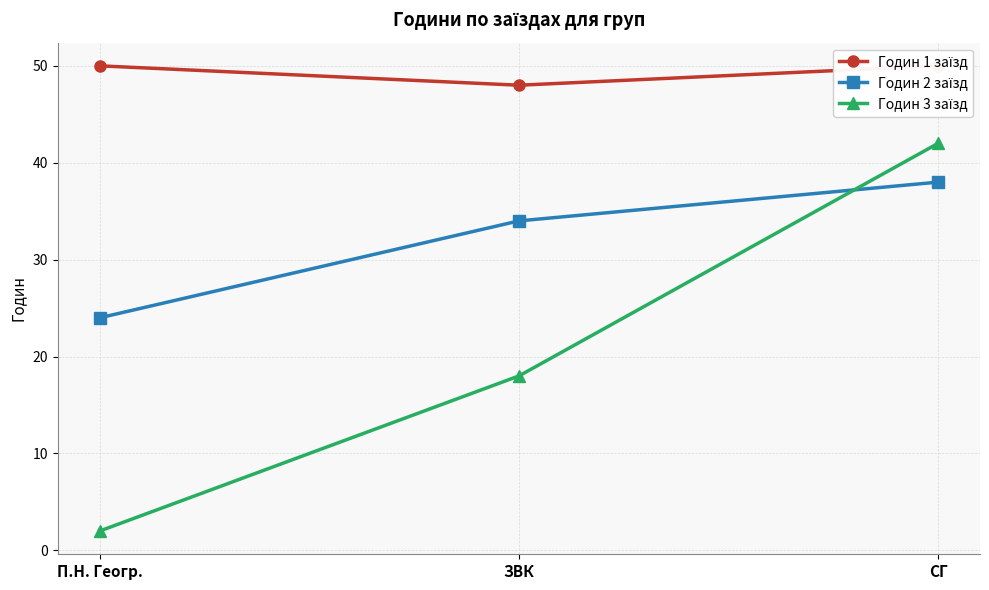

The Годин 2 заїзд series shows 57 at СГ. True or false?

False